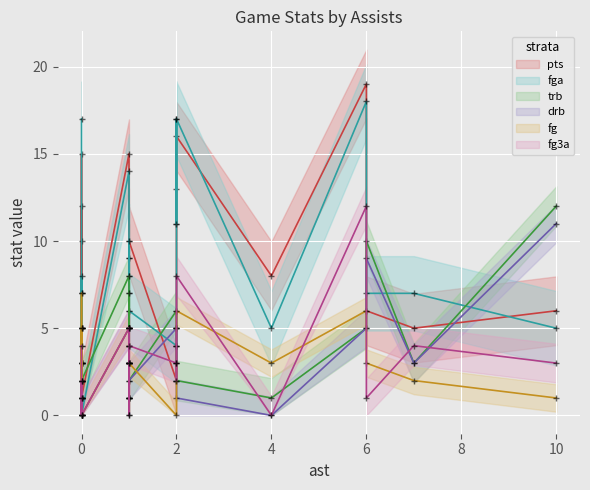

Which series has the largest total across all categories?

pts